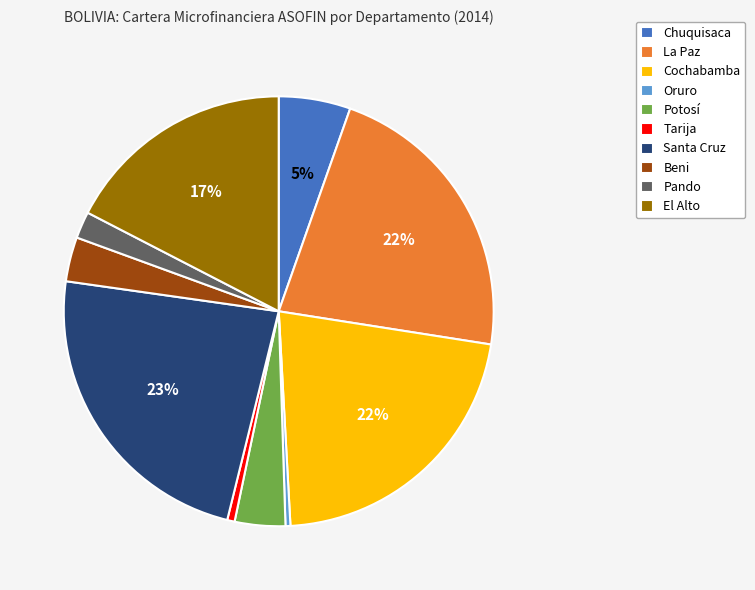

What percentage is the Cochabamba slice, to the nearest percent?

22%